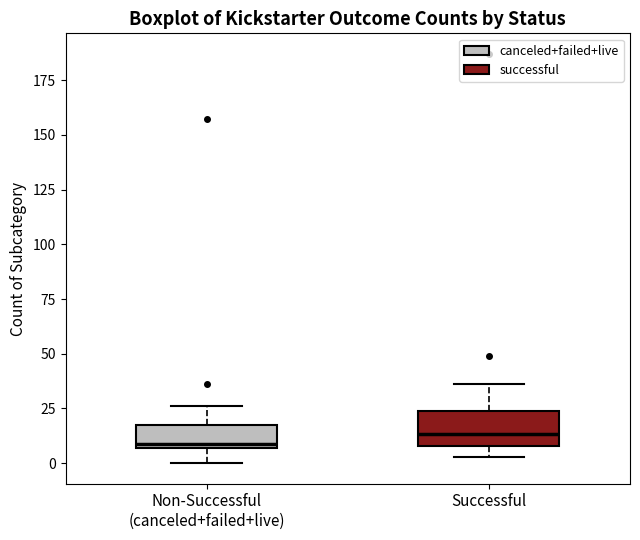

Reading left to right, read every box against the y-axis: the position of its median line, the range the box covers, and the ends of its whiskers. The values are not printed on the chart, so give them approximately, as read against the axis.

Non-Successful (canceled+failed+live): median 10, box 5 to 15, whiskers 0 to 25
Successful: median 15, box 10 to 25, whiskers 5 to 35